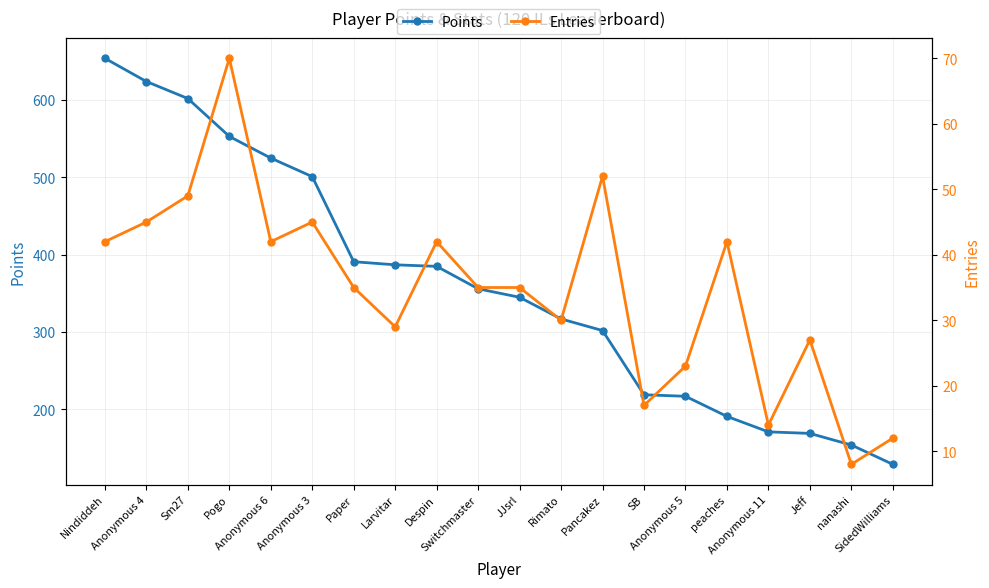

What is the minimum value for Points?

129